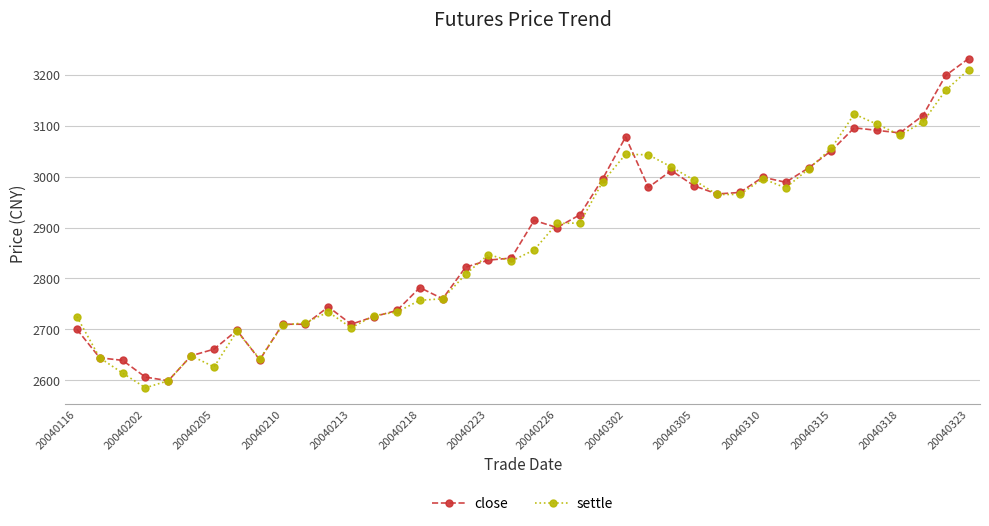

What is the value of the settle point at the 20th from the left?

2834